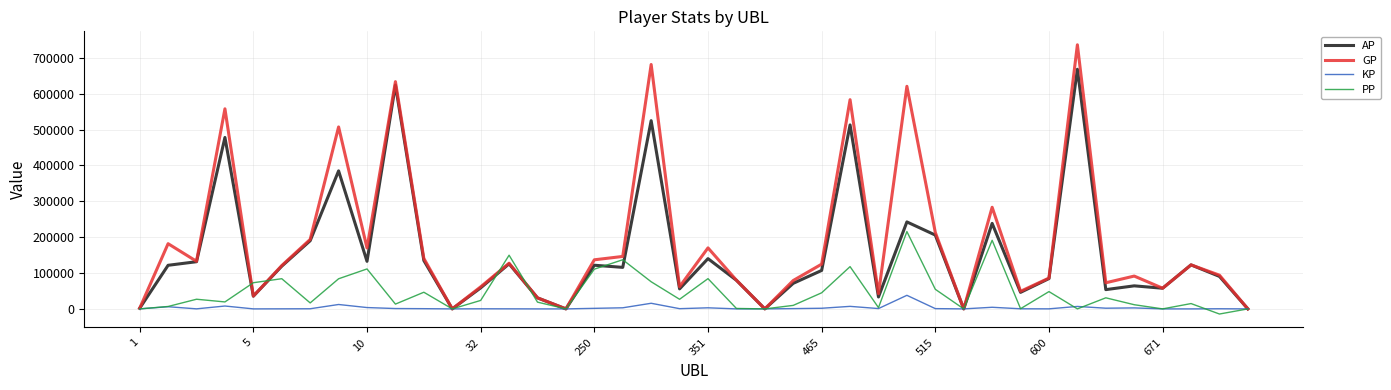

True or false: PP has more than 2 points higher than both neighbors.

True